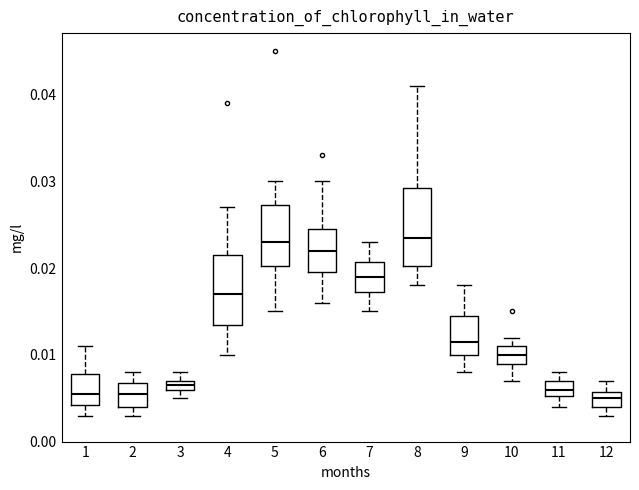

Where does the lower whisker of the box at x = 9 end on the y-axis? The values are not printed on the chart, so give them approximately, as read against the axis.

0.008